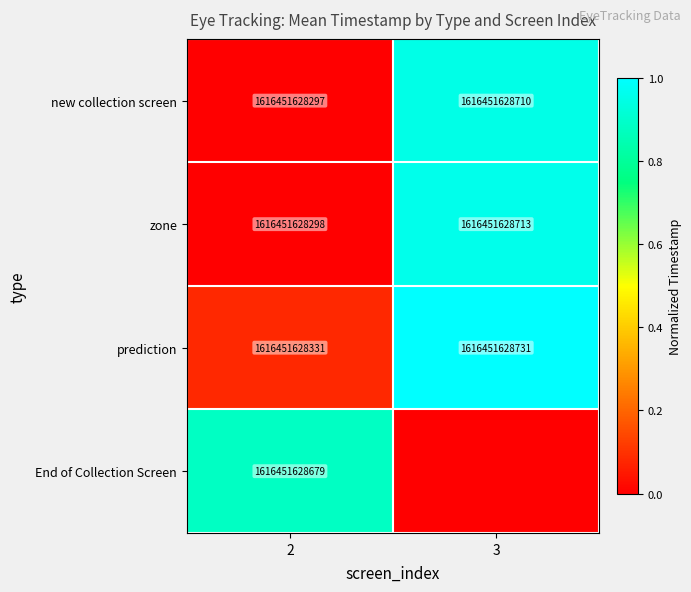

What is the sum of the prediction values at 3 and 2?

3232903257062